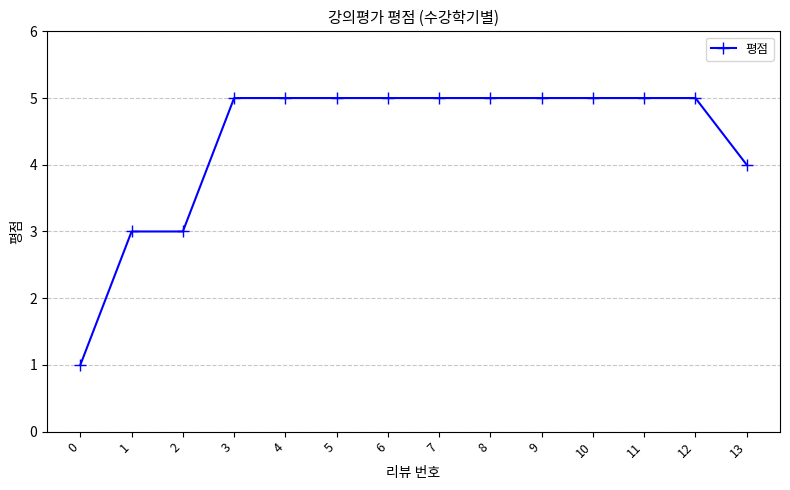

The value at 7 is 5. True or false?

True